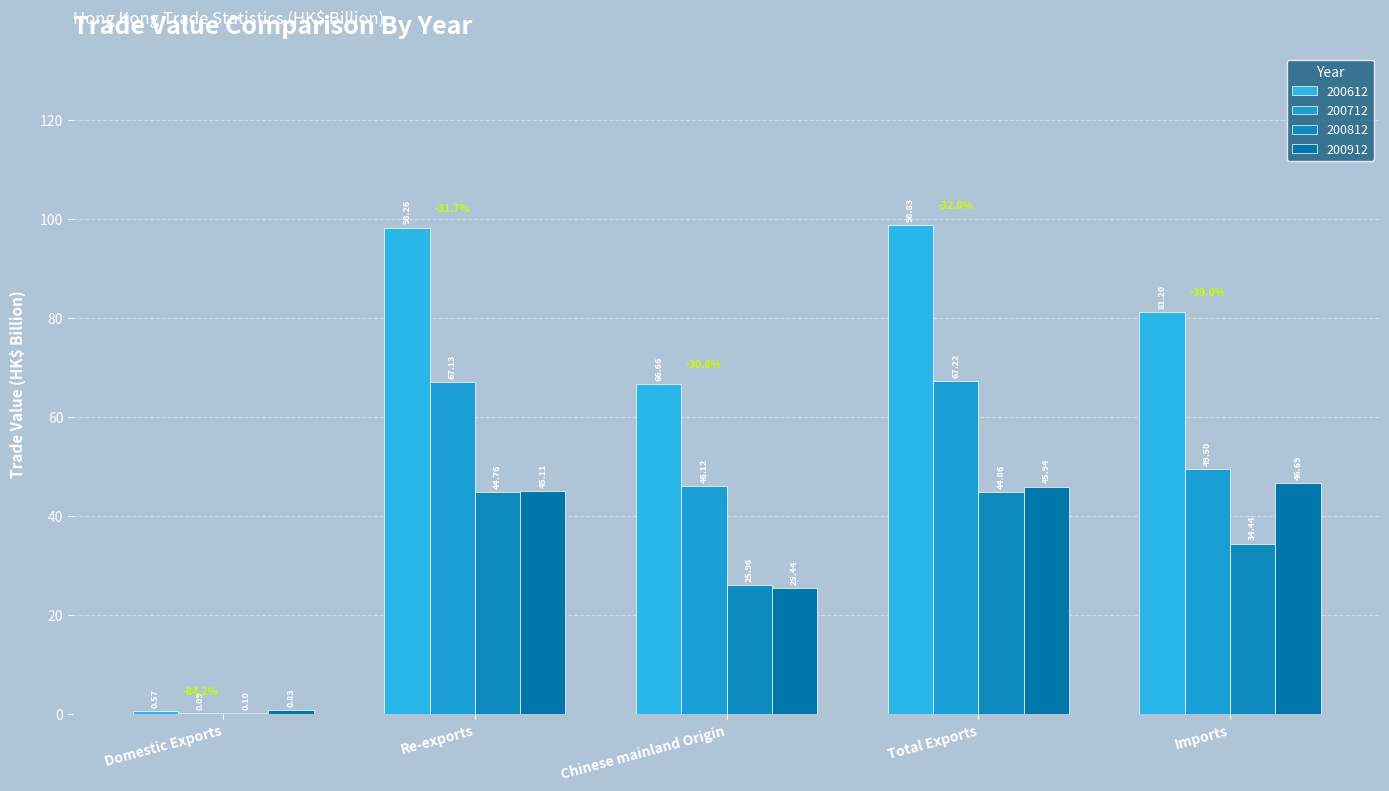

Reading right to left, list all the values displayed in this chart.

200612: 81.2	98.8	66.7	98.3	0.6
200712: 49.5	67.2	46.1	67.1	0.1
200812: 34.4	44.9	26.0	44.8	0.1
200912: 46.7	45.9	25.4	45.1	0.8